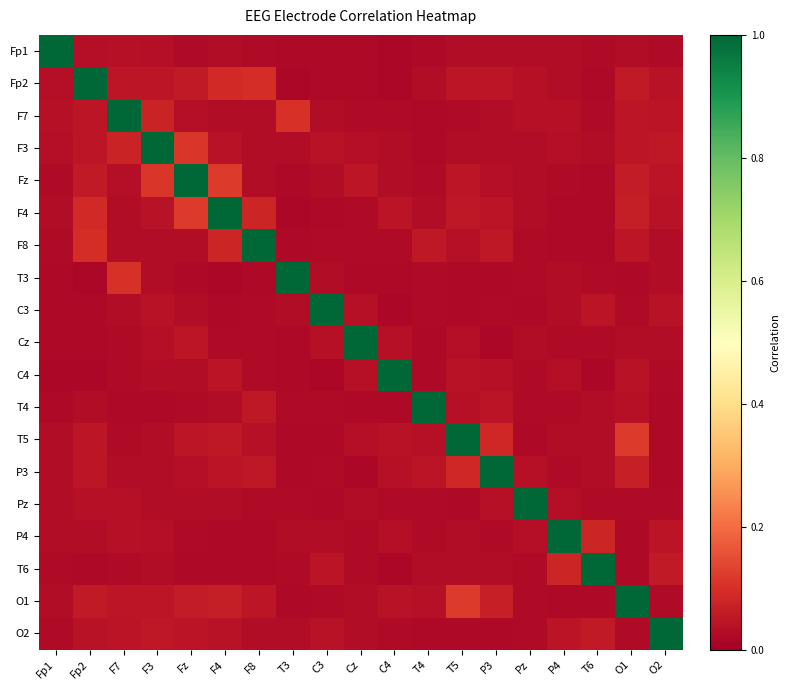

Reading left to right, extract all data points from this chart.

Fp1: Fp1=1.0	Fp2=0.0	F7=0.0	F3=0.0	Fz=0.0	F4=0.0	F8=0.0	T3=0.0	C3=0.0	Cz=0.0	C4=0.0	T4=0.0	T5=0.0	P3=0.0	Pz=0.0	P4=0.0	T6=0.0	O1=0.0	O2=0.0
Fp2: Fp1=0.0	Fp2=1.0	F7=0.0	F3=0.0	Fz=0.1	F4=0.1	F8=0.1	T3=0.0	C3=0.0	Cz=0.0	C4=0.0	T4=0.0	T5=0.0	P3=0.0	Pz=0.0	P4=0.0	T6=0.0	O1=0.1	O2=0.0
F7: Fp1=0.0	Fp2=0.0	F7=1.0	F3=0.1	Fz=0.0	F4=0.0	F8=0.0	T3=0.1	C3=0.0	Cz=0.0	C4=0.0	T4=0.0	T5=0.0	P3=0.0	Pz=0.0	P4=0.0	T6=0.0	O1=0.0	O2=0.0
F3: Fp1=0.0	Fp2=0.0	F7=0.1	F3=1.0	Fz=0.1	F4=0.0	F8=0.0	T3=0.0	C3=0.0	Cz=0.0	C4=0.0	T4=0.0	T5=0.0	P3=0.0	Pz=0.0	P4=0.0	T6=0.0	O1=0.0	O2=0.1
Fz: Fp1=0.0	Fp2=0.1	F7=0.0	F3=0.1	Fz=1.0	F4=0.1	F8=0.0	T3=0.0	C3=0.0	Cz=0.0	C4=0.0	T4=0.0	T5=0.0	P3=0.0	Pz=0.0	P4=0.0	T6=0.0	O1=0.1	O2=0.0
F4: Fp1=0.0	Fp2=0.1	F7=0.0	F3=0.0	Fz=0.1	F4=1.0	F8=0.1	T3=0.0	C3=0.0	Cz=0.0	C4=0.0	T4=0.0	T5=0.1	P3=0.0	Pz=0.0	P4=0.0	T6=0.0	O1=0.1	O2=0.0
F8: Fp1=0.0	Fp2=0.1	F7=0.0	F3=0.0	Fz=0.0	F4=0.1	F8=1.0	T3=0.0	C3=0.0	Cz=0.0	C4=0.0	T4=0.1	T5=0.0	P3=0.1	Pz=0.0	P4=0.0	T6=0.0	O1=0.0	O2=0.0
T3: Fp1=0.0	Fp2=0.0	F7=0.1	F3=0.0	Fz=0.0	F4=0.0	F8=0.0	T3=1.0	C3=0.0	Cz=0.0	C4=0.0	T4=0.0	T5=0.0	P3=0.0	Pz=0.0	P4=0.0	T6=0.0	O1=0.0	O2=0.0
C3: Fp1=0.0	Fp2=0.0	F7=0.0	F3=0.0	Fz=0.0	F4=0.0	F8=0.0	T3=0.0	C3=1.0	Cz=0.0	C4=0.0	T4=0.0	T5=0.0	P3=0.0	Pz=0.0	P4=0.0	T6=0.0	O1=0.0	O2=0.0
Cz: Fp1=0.0	Fp2=0.0	F7=0.0	F3=0.0	Fz=0.0	F4=0.0	F8=0.0	T3=0.0	C3=0.0	Cz=1.0	C4=0.0	T4=0.0	T5=0.0	P3=0.0	Pz=0.0	P4=0.0	T6=0.0	O1=0.0	O2=0.0
C4: Fp1=0.0	Fp2=0.0	F7=0.0	F3=0.0	Fz=0.0	F4=0.0	F8=0.0	T3=0.0	C3=0.0	Cz=0.0	C4=1.0	T4=0.0	T5=0.0	P3=0.0	Pz=0.0	P4=0.0	T6=0.0	O1=0.0	O2=0.0
T4: Fp1=0.0	Fp2=0.0	F7=0.0	F3=0.0	Fz=0.0	F4=0.0	F8=0.1	T3=0.0	C3=0.0	Cz=0.0	C4=0.0	T4=1.0	T5=0.0	P3=0.0	Pz=0.0	P4=0.0	T6=0.0	O1=0.0	O2=0.0
T5: Fp1=0.0	Fp2=0.0	F7=0.0	F3=0.0	Fz=0.0	F4=0.1	F8=0.0	T3=0.0	C3=0.0	Cz=0.0	C4=0.0	T4=0.0	T5=1.0	P3=0.1	Pz=0.0	P4=0.0	T6=0.0	O1=0.1	O2=0.0
P3: Fp1=0.0	Fp2=0.0	F7=0.0	F3=0.0	Fz=0.0	F4=0.0	F8=0.1	T3=0.0	C3=0.0	Cz=0.0	C4=0.0	T4=0.0	T5=0.1	P3=1.0	Pz=0.0	P4=0.0	T6=0.0	O1=0.1	O2=0.0
Pz: Fp1=0.0	Fp2=0.0	F7=0.0	F3=0.0	Fz=0.0	F4=0.0	F8=0.0	T3=0.0	C3=0.0	Cz=0.0	C4=0.0	T4=0.0	T5=0.0	P3=0.0	Pz=1.0	P4=0.0	T6=0.0	O1=0.0	O2=0.0
P4: Fp1=0.0	Fp2=0.0	F7=0.0	F3=0.0	Fz=0.0	F4=0.0	F8=0.0	T3=0.0	C3=0.0	Cz=0.0	C4=0.0	T4=0.0	T5=0.0	P3=0.0	Pz=0.0	P4=1.0	T6=0.1	O1=0.0	O2=0.0
T6: Fp1=0.0	Fp2=0.0	F7=0.0	F3=0.0	Fz=0.0	F4=0.0	F8=0.0	T3=0.0	C3=0.0	Cz=0.0	C4=0.0	T4=0.0	T5=0.0	P3=0.0	Pz=0.0	P4=0.1	T6=1.0	O1=0.0	O2=0.1
O1: Fp1=0.0	Fp2=0.1	F7=0.0	F3=0.0	Fz=0.1	F4=0.1	F8=0.0	T3=0.0	C3=0.0	Cz=0.0	C4=0.0	T4=0.0	T5=0.1	P3=0.1	Pz=0.0	P4=0.0	T6=0.0	O1=1.0	O2=0.0
O2: Fp1=0.0	Fp2=0.0	F7=0.0	F3=0.1	Fz=0.0	F4=0.0	F8=0.0	T3=0.0	C3=0.0	Cz=0.0	C4=0.0	T4=0.0	T5=0.0	P3=0.0	Pz=0.0	P4=0.0	T6=0.1	O1=0.0	O2=1.0